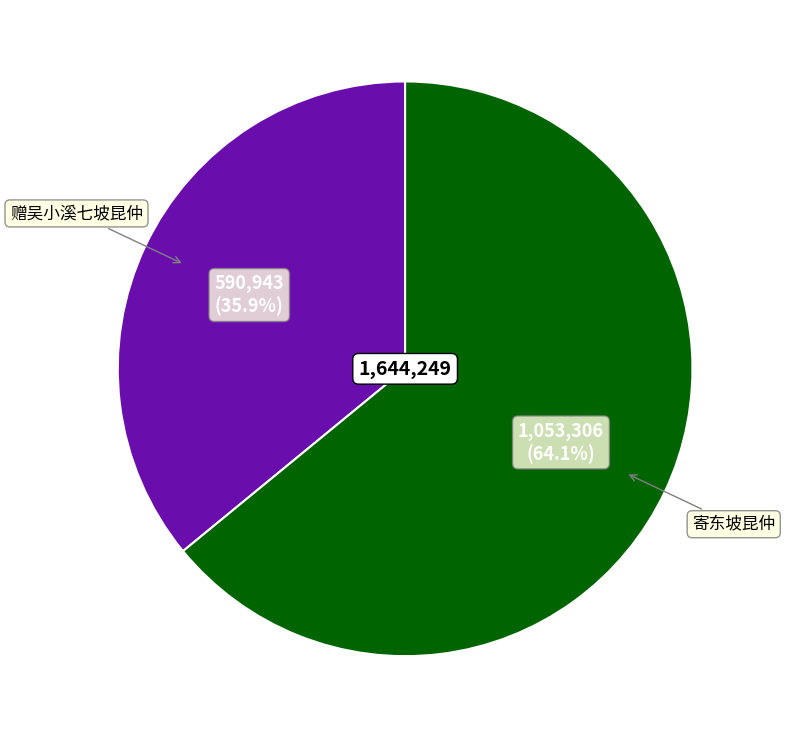

What is the largest slice in the pie chart?

寄东坡昆仲